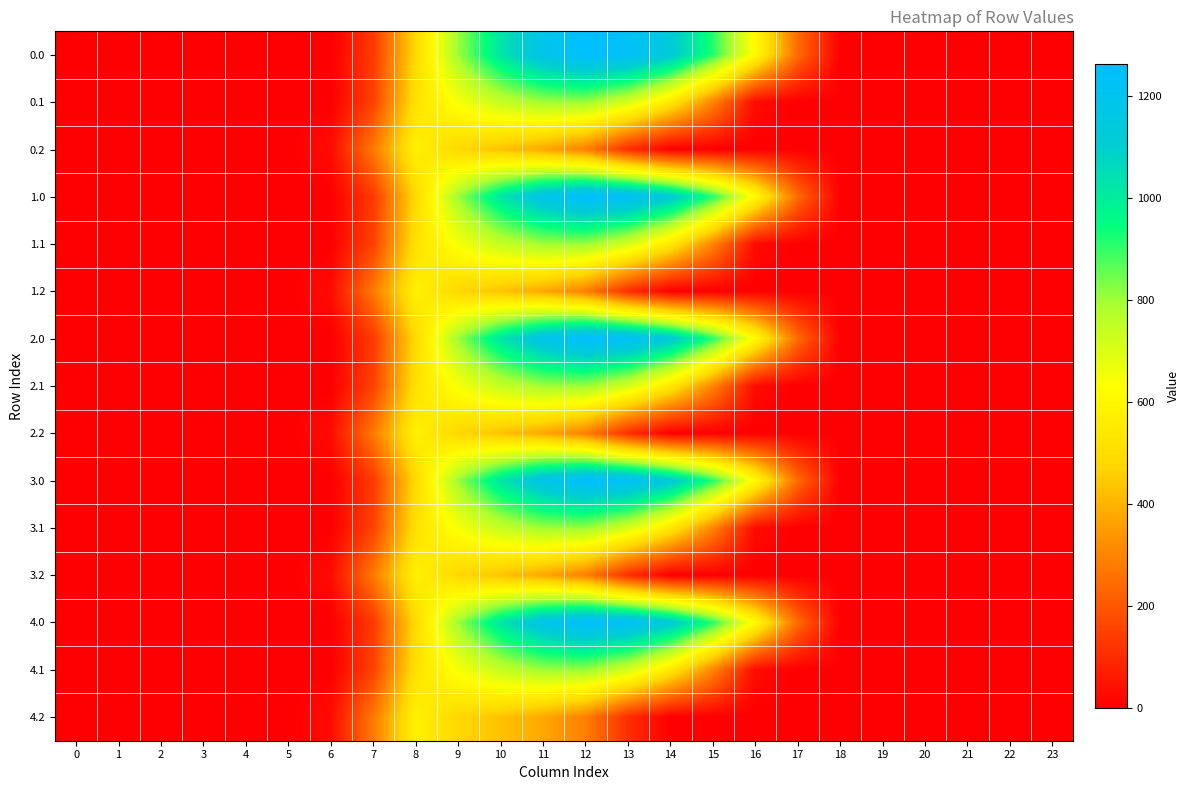

Reading left to right, transcribe all the data shown in this chart.

0.0: 0=0.0	1=0.0	2=0.0	3=0.0	4=0.0	5=0.0	6=0.0	7=134.3	8=489.3	9=804.0	10=1023.2	11=1185.2	12=1261.6	13=1237.4	14=1128.6	15=911.8	16=613.0	17=243.5	18=0.0	19=0.0	20=0.0	21=0.0	22=0.0	23=0.0
0.1: 0=0.0	1=0.0	2=0.0	3=0.0	4=0.0	5=0.0	6=0.0	7=153.2	8=514.8	9=646.9	10=742.1	11=800.2	12=806.9	13=715.3	14=544.1	15=301.4	16=26.8	17=0.0	18=0.0	19=0.0	20=0.0	21=0.0	22=0.0	23=0.0
0.2: 0=0.0	1=0.0	2=0.0	3=0.0	4=0.0	5=0.0	6=29.3	7=276.9	8=576.6	9=480.7	10=430.5	11=374.4	12=289.5	13=107.8	14=0.0	15=0.0	16=0.0	17=0.0	18=0.0	19=0.0	20=0.0	21=0.0	22=0.0	23=0.0
1.0: 0=0.0	1=0.0	2=0.0	3=0.0	4=0.0	5=0.0	6=0.0	7=134.3	8=489.3	9=804.0	10=1023.2	11=1185.2	12=1261.6	13=1237.4	14=1128.6	15=911.8	16=613.0	17=243.5	18=0.0	19=0.0	20=0.0	21=0.0	22=0.0	23=0.0
1.1: 0=0.0	1=0.0	2=0.0	3=0.0	4=0.0	5=0.0	6=0.0	7=153.2	8=514.8	9=646.9	10=742.1	11=800.2	12=806.9	13=715.3	14=544.1	15=301.4	16=26.8	17=0.0	18=0.0	19=0.0	20=0.0	21=0.0	22=0.0	23=0.0
1.2: 0=0.0	1=0.0	2=0.0	3=0.0	4=0.0	5=0.0	6=29.3	7=276.9	8=576.6	9=480.7	10=430.5	11=374.4	12=289.5	13=107.8	14=0.0	15=0.0	16=0.0	17=0.0	18=0.0	19=0.0	20=0.0	21=0.0	22=0.0	23=0.0
2.0: 0=0.0	1=0.0	2=0.0	3=0.0	4=0.0	5=0.0	6=0.0	7=134.3	8=489.3	9=804.0	10=1023.2	11=1185.2	12=1261.6	13=1237.4	14=1128.6	15=911.8	16=613.0	17=243.5	18=0.0	19=0.0	20=0.0	21=0.0	22=0.0	23=0.0
2.1: 0=0.0	1=0.0	2=0.0	3=0.0	4=0.0	5=0.0	6=0.0	7=153.2	8=514.8	9=646.9	10=742.1	11=800.2	12=806.9	13=715.3	14=544.1	15=301.4	16=26.8	17=0.0	18=0.0	19=0.0	20=0.0	21=0.0	22=0.0	23=0.0
2.2: 0=0.0	1=0.0	2=0.0	3=0.0	4=0.0	5=0.0	6=29.3	7=276.9	8=576.6	9=480.7	10=430.5	11=374.4	12=289.5	13=107.8	14=0.0	15=0.0	16=0.0	17=0.0	18=0.0	19=0.0	20=0.0	21=0.0	22=0.0	23=0.0
3.0: 0=0.0	1=0.0	2=0.0	3=0.0	4=0.0	5=0.0	6=0.0	7=134.3	8=489.3	9=804.0	10=1023.2	11=1185.2	12=1261.6	13=1237.4	14=1128.6	15=911.8	16=613.0	17=243.5	18=0.0	19=0.0	20=0.0	21=0.0	22=0.0	23=0.0
3.1: 0=0.0	1=0.0	2=0.0	3=0.0	4=0.0	5=0.0	6=0.0	7=153.2	8=514.8	9=646.9	10=742.1	11=800.2	12=806.9	13=715.3	14=544.1	15=301.4	16=26.8	17=0.0	18=0.0	19=0.0	20=0.0	21=0.0	22=0.0	23=0.0
3.2: 0=0.0	1=0.0	2=0.0	3=0.0	4=0.0	5=0.0	6=29.3	7=276.9	8=576.6	9=480.7	10=430.5	11=374.4	12=289.5	13=107.8	14=0.0	15=0.0	16=0.0	17=0.0	18=0.0	19=0.0	20=0.0	21=0.0	22=0.0	23=0.0
4.0: 0=0.0	1=0.0	2=0.0	3=0.0	4=0.0	5=0.0	6=0.0	7=134.3	8=489.3	9=804.0	10=1023.2	11=1185.2	12=1261.6	13=1237.4	14=1128.6	15=911.8	16=613.0	17=243.5	18=0.0	19=0.0	20=0.0	21=0.0	22=0.0	23=0.0
4.1: 0=0.0	1=0.0	2=0.0	3=0.0	4=0.0	5=0.0	6=0.0	7=153.2	8=514.8	9=646.9	10=742.1	11=800.2	12=806.9	13=715.3	14=544.1	15=301.4	16=26.8	17=0.0	18=0.0	19=0.0	20=0.0	21=0.0	22=0.0	23=0.0
4.2: 0=0.0	1=0.0	2=0.0	3=0.0	4=0.0	5=0.0	6=29.3	7=276.9	8=576.6	9=480.7	10=430.5	11=374.4	12=289.5	13=107.8	14=0.0	15=0.0	16=0.0	17=0.0	18=0.0	19=0.0	20=0.0	21=0.0	22=0.0	23=0.0